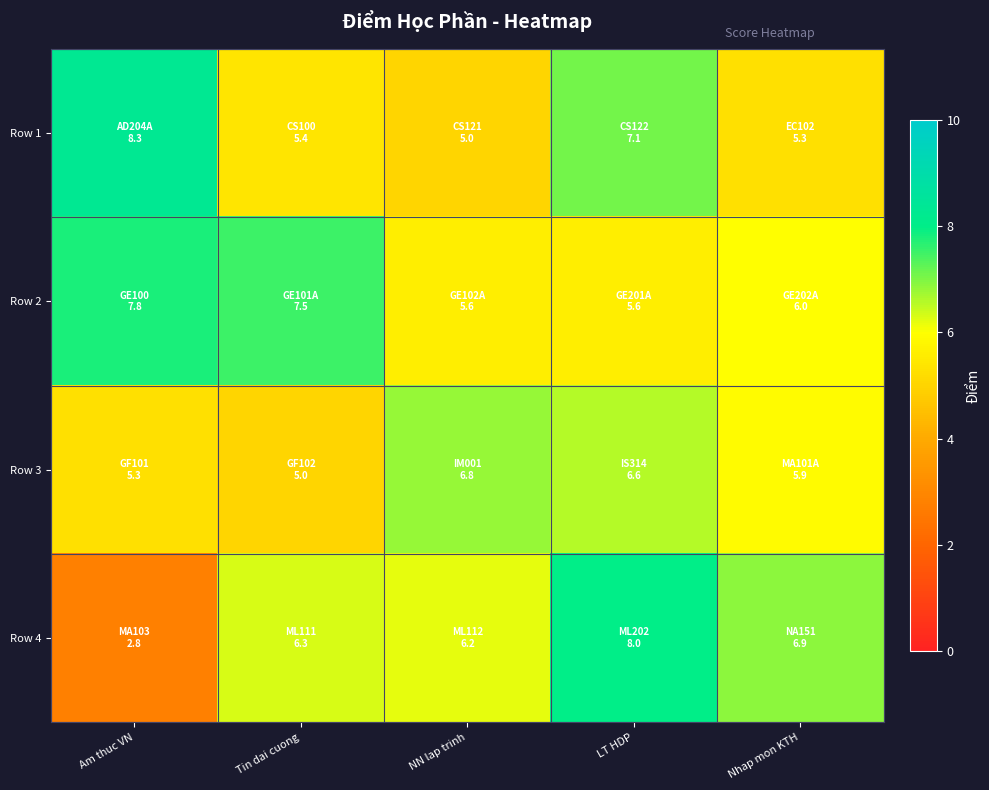

Which series changed the most between NN lap trinh and LT HDP?

Row 1